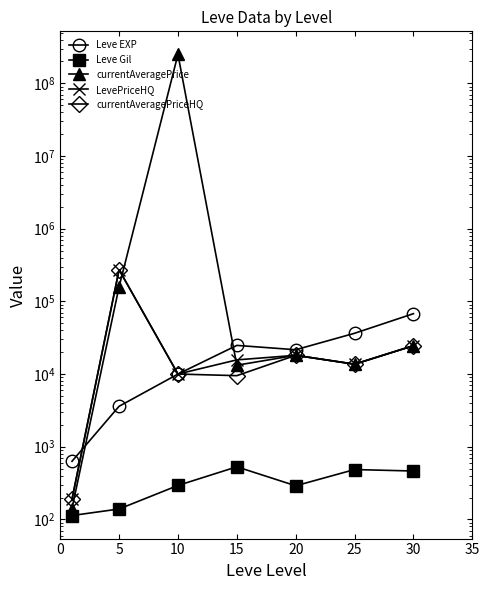

True or false: currentAveragePrice and Leve Gil intersect in this chart.

False